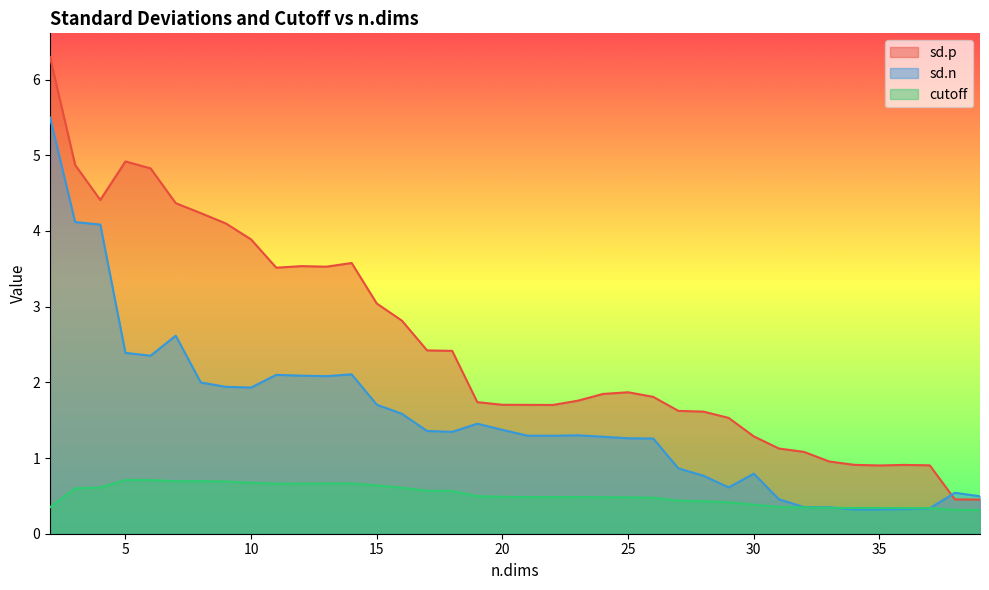

Reading left to right, extract all data points from this chart.

sd.p: 6.3	4.9	4.4	4.9	4.8	4.4	4.2	4.1	3.9	3.5	3.5	3.5	3.6	3.0	2.8	2.4	2.4	1.7	1.7	1.7	1.7	1.8	1.8	1.9	1.8	1.6	1.6	1.5	1.3	1.1	1.1	1.0	0.9	0.9	0.9	0.9	0.5	0.5
sd.n: 5.5	4.1	4.1	2.4	2.4	2.6	2.0	1.9	1.9	2.1	2.1	2.1	2.1	1.7	1.6	1.4	1.3	1.5	1.4	1.3	1.3	1.3	1.3	1.3	1.3	0.9	0.8	0.6	0.8	0.5	0.4	0.3	0.3	0.3	0.3	0.3	0.5	0.5
cutoff: 0.3	0.6	0.6	0.7	0.7	0.7	0.7	0.7	0.7	0.7	0.7	0.7	0.7	0.6	0.6	0.6	0.6	0.5	0.5	0.5	0.5	0.5	0.5	0.5	0.5	0.4	0.4	0.4	0.4	0.4	0.3	0.3	0.3	0.3	0.3	0.3	0.3	0.3